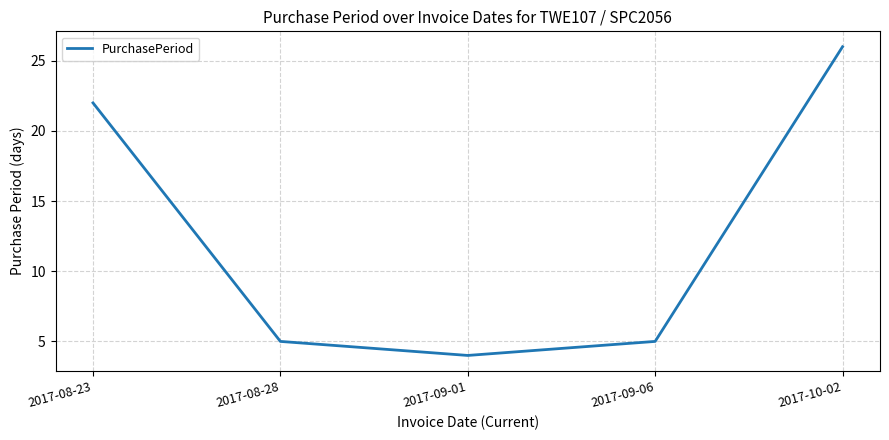

At which category does the data reach its first local valley?

2017-09-01